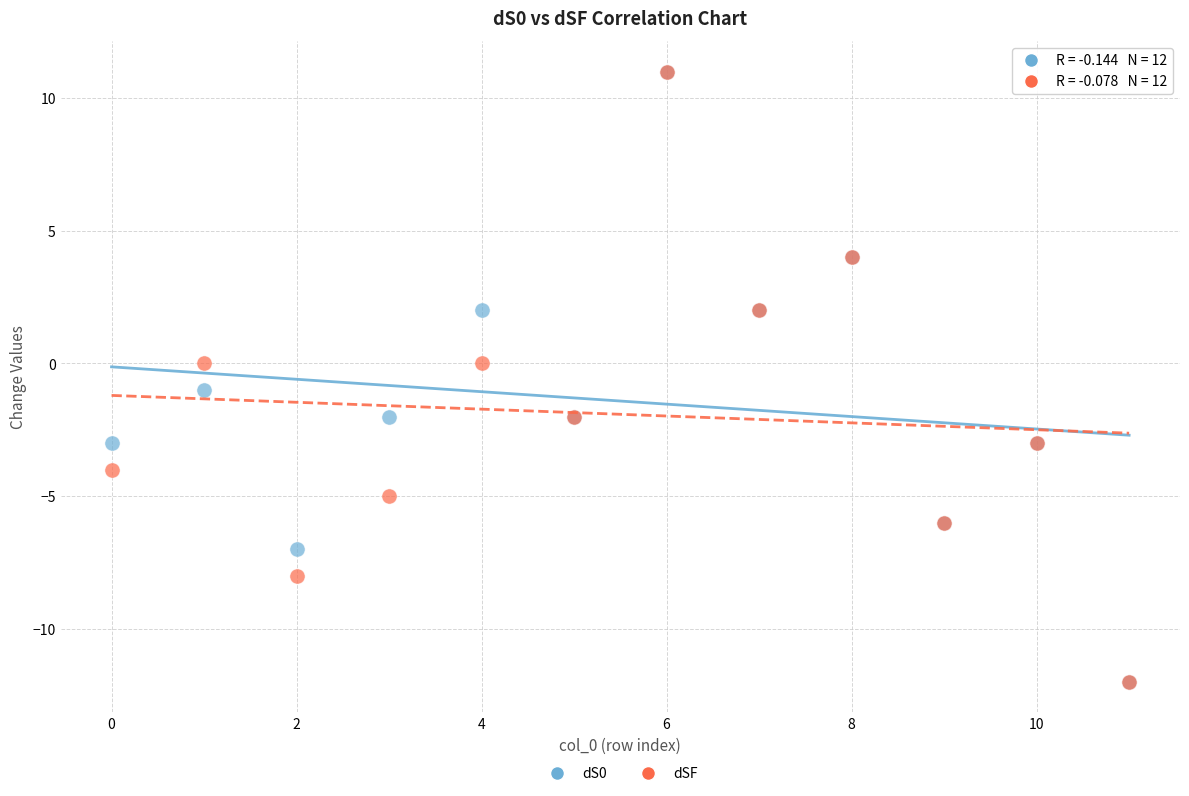

What are all the series names shown in the legend?

dS0, dSF